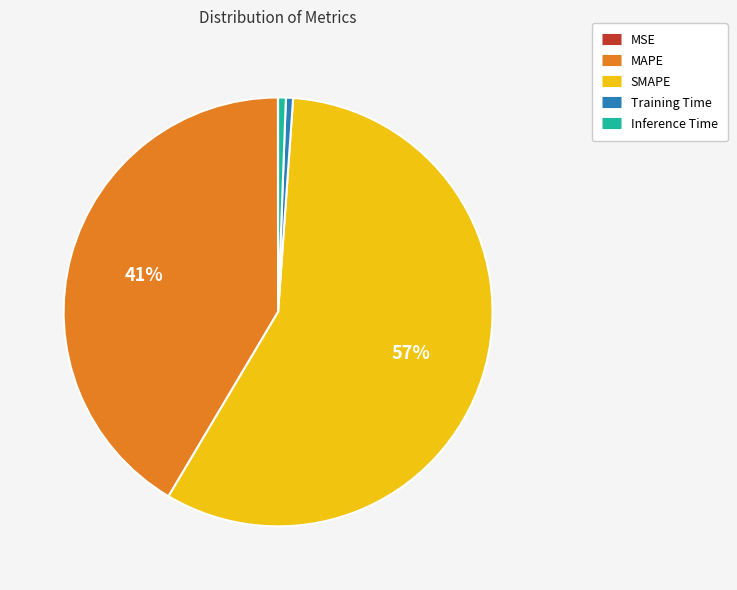

Which category has the biggest portion of the pie?

SMAPE